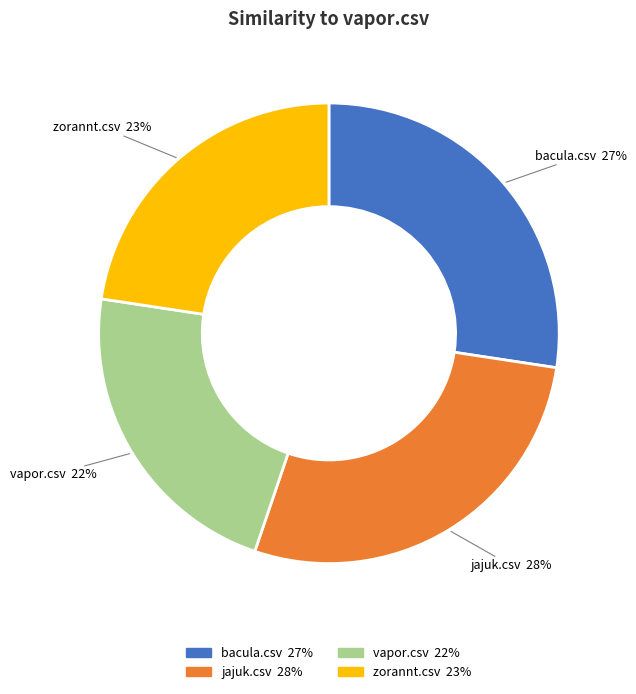

How many slices are in this pie chart?

4